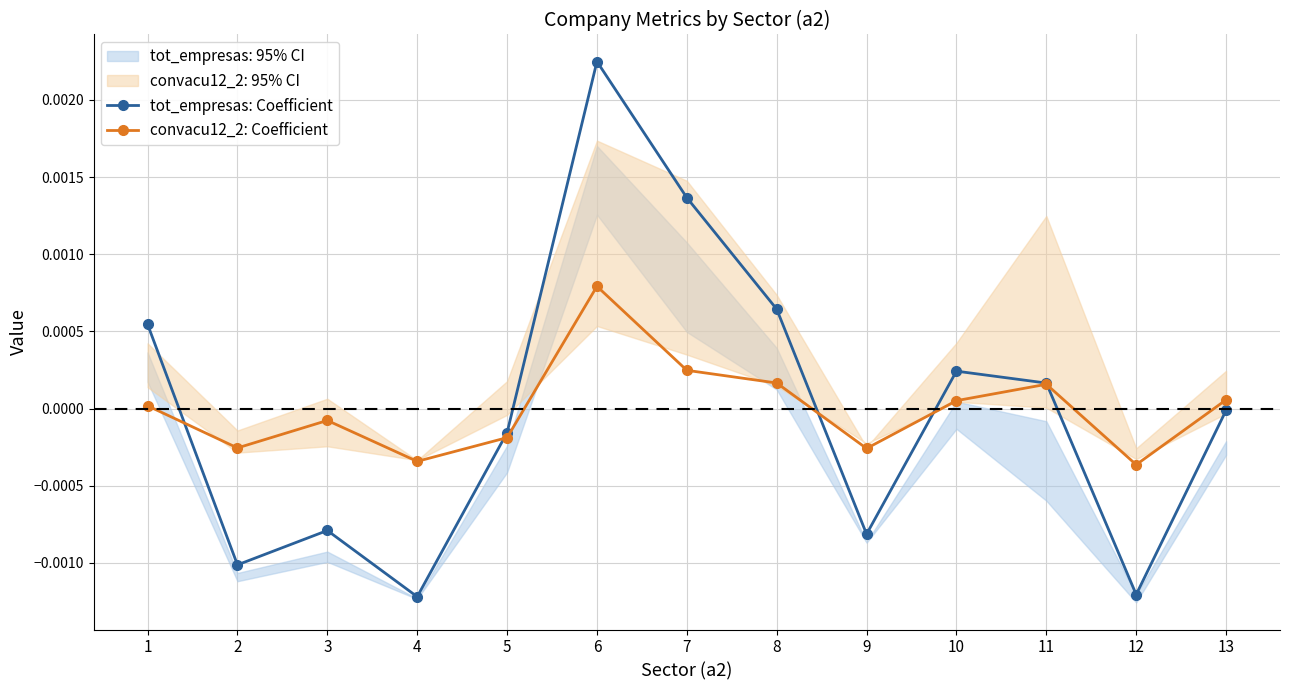

After their last crossing, which series has the higher values: tot_empresas: Coefficient or convacu12_2: Coefficient?

convacu12_2: Coefficient